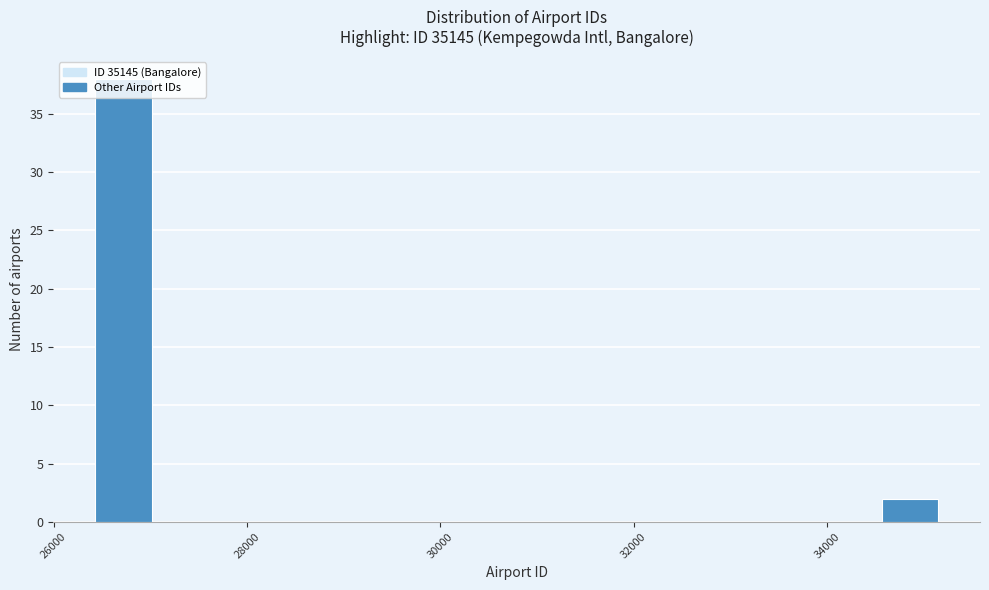

Read against the x-axis, roughly where is the centre of the tallest bar?

26800